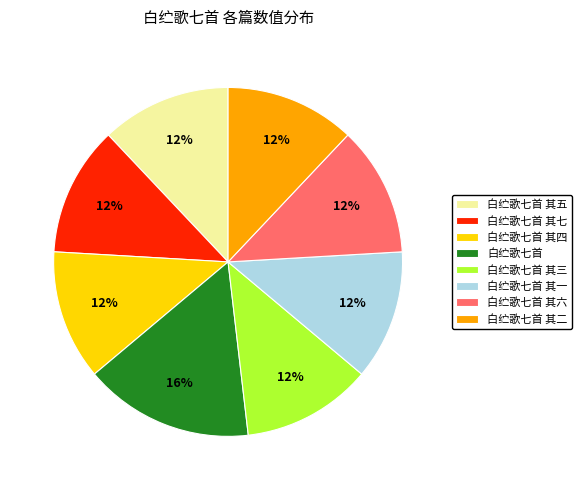

Which has a higher value, 白纻歌七首 其三 or 白纻歌七首?

白纻歌七首